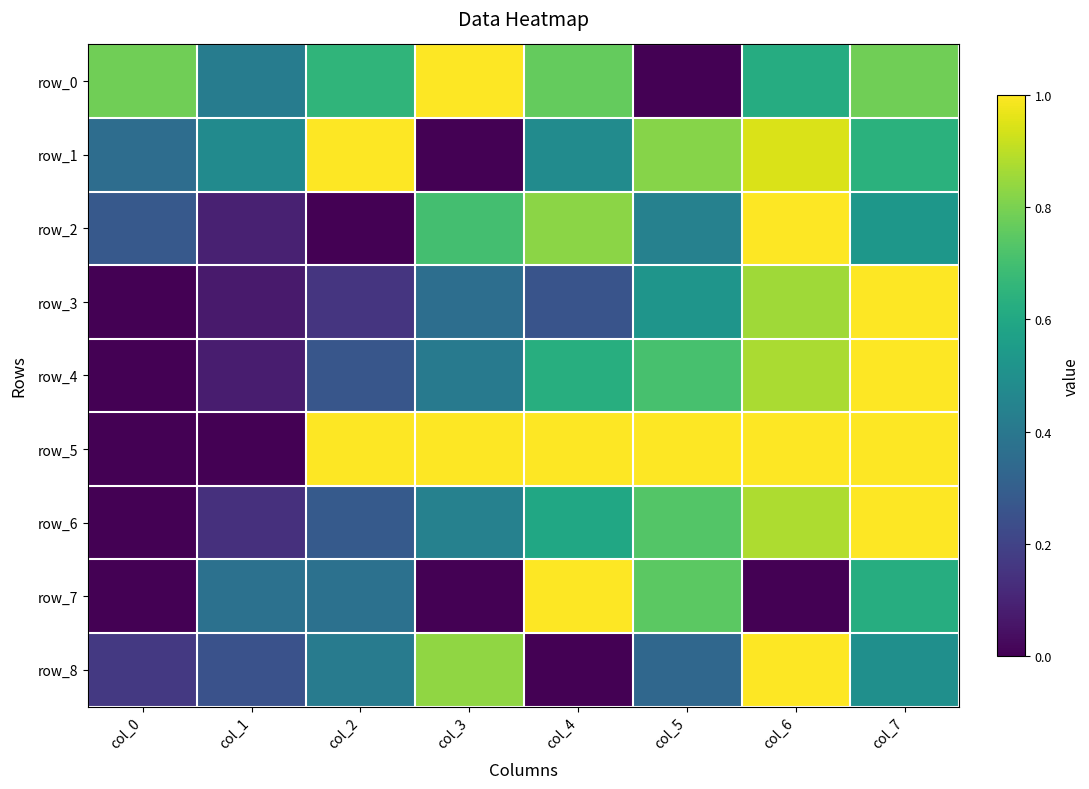

Which has a higher value, col_1 or col_3?

col_3